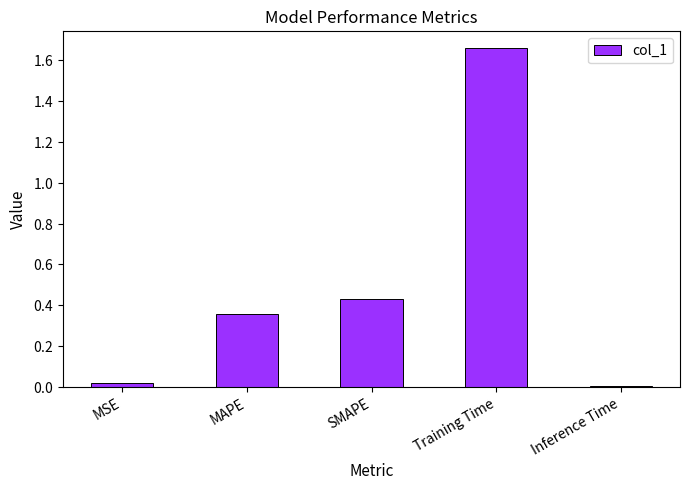

Rank the categories by value from lowest to highest.

Inference Time, MSE, MAPE, SMAPE, Training Time